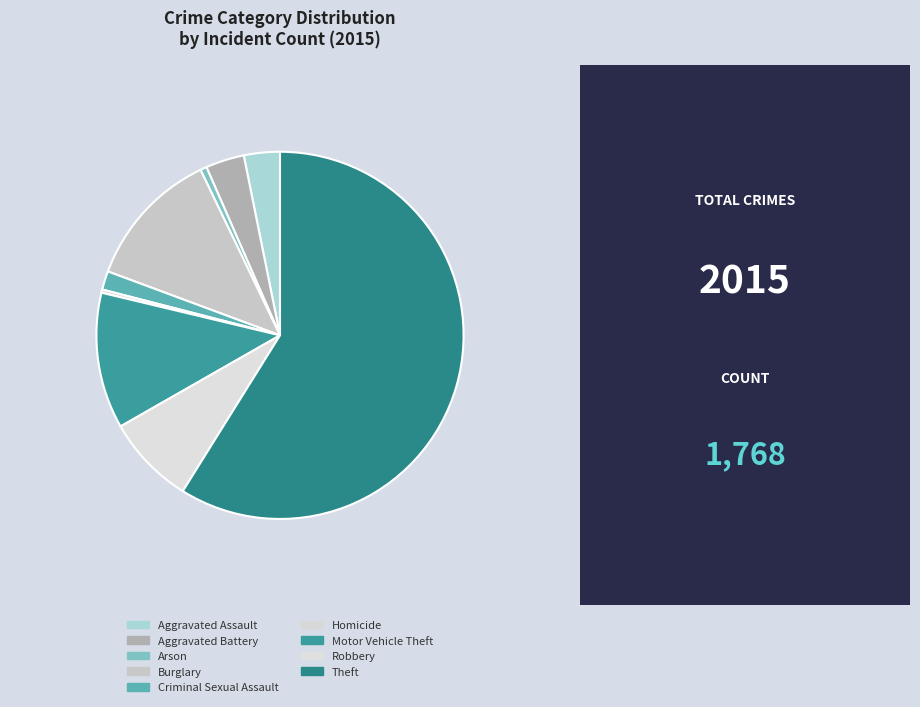

Which category has the smallest portion of the pie?

Homicide